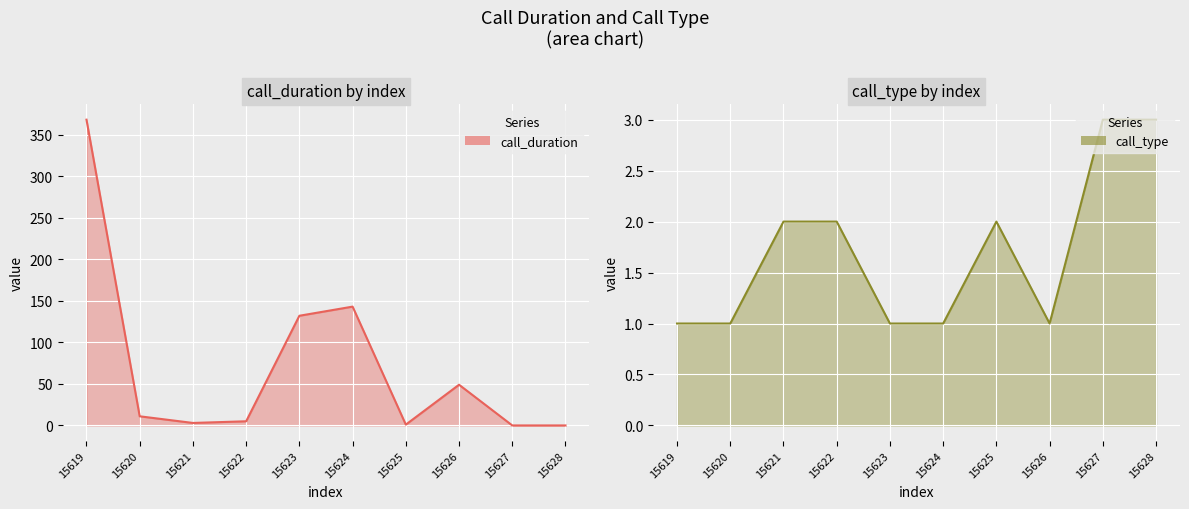

Which category has the lowest value across all series?

15627